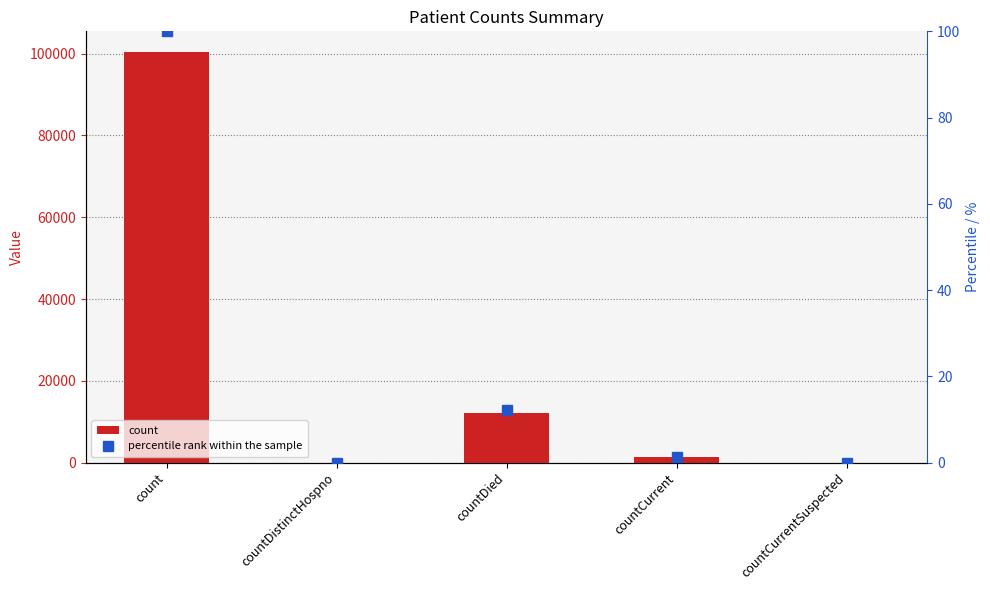

What is the average value of the percentile rank within the sample series?

22.7